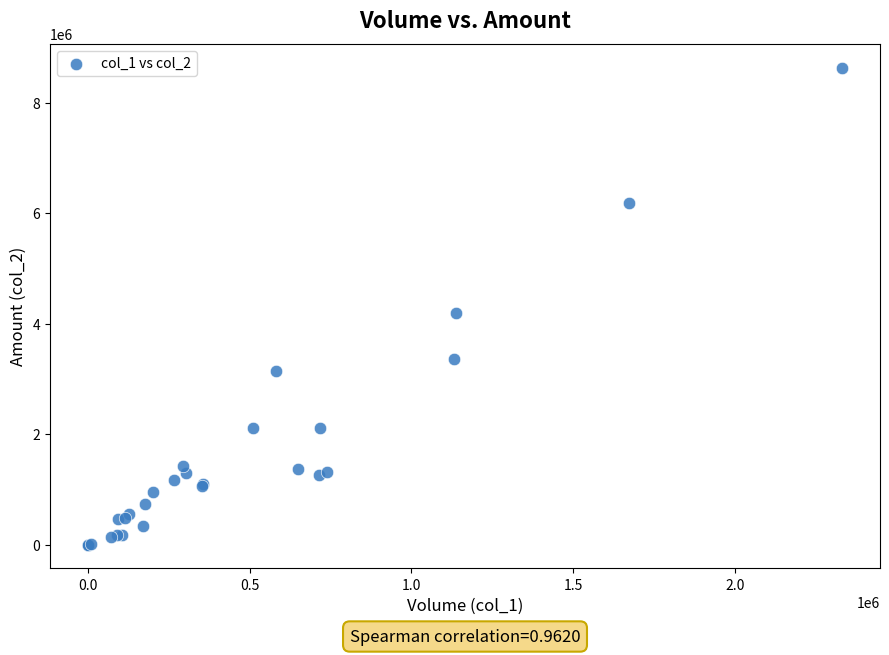

What Y value in the scatter plot is closest to 4315290?

4195340